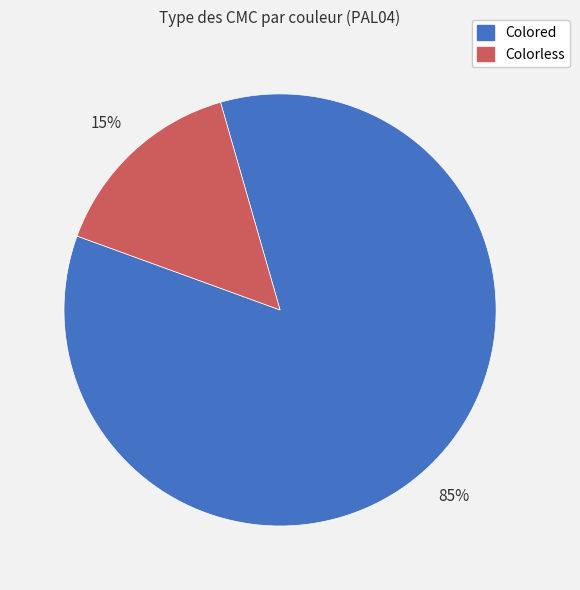

How many slices are in this pie chart?

2